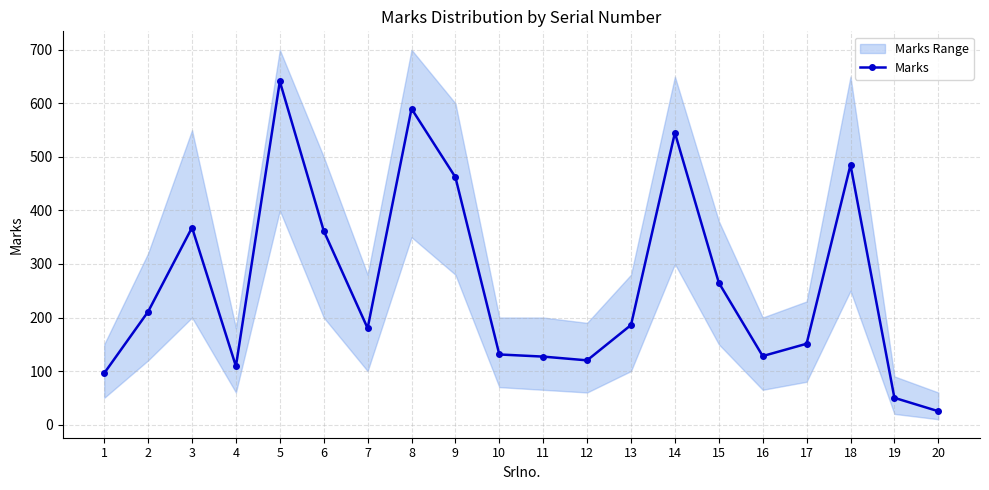

What value does the data have at 6?

362